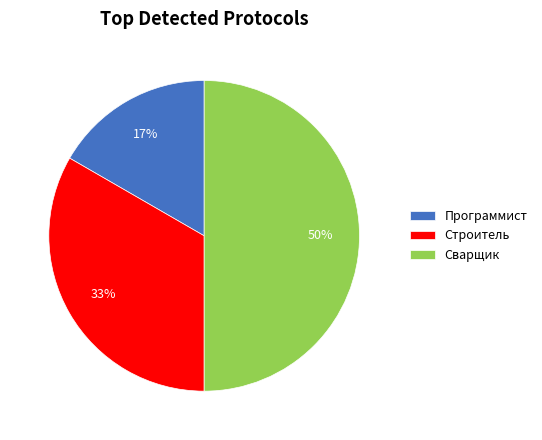

The Строитель slice represents 24% of the pie. True or false?

False